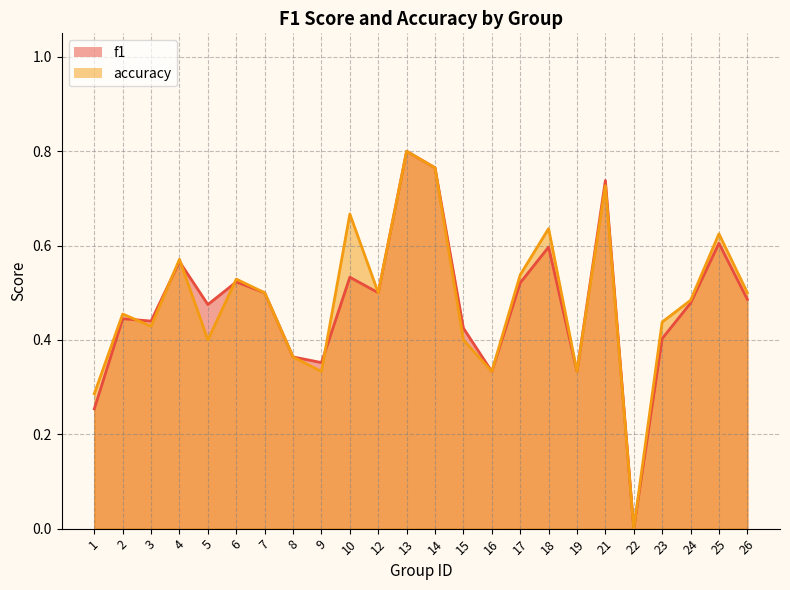

Reading left to right, what are all the values shown in this chart?

f1: 0.3	0.4	0.4	0.6	0.5	0.5	0.5	0.4	0.4	0.5	0.5	0.8	0.8	0.4	0.3	0.5	0.6	0.3	0.7	0.0	0.4	0.5	0.6	0.5
accuracy: 0.3	0.5	0.4	0.6	0.4	0.5	0.5	0.4	0.3	0.7	0.5	0.8	0.8	0.4	0.3	0.5	0.6	0.3	0.7	0.0	0.4	0.5	0.6	0.5